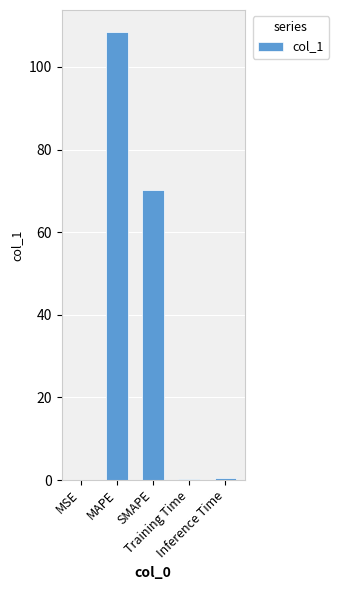

Is it true that the value at MSE is 0.0?

True